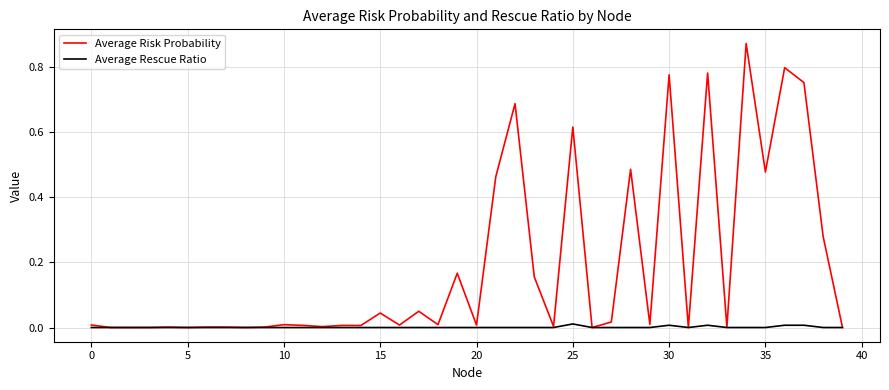

How many lines are shown in the chart?

2